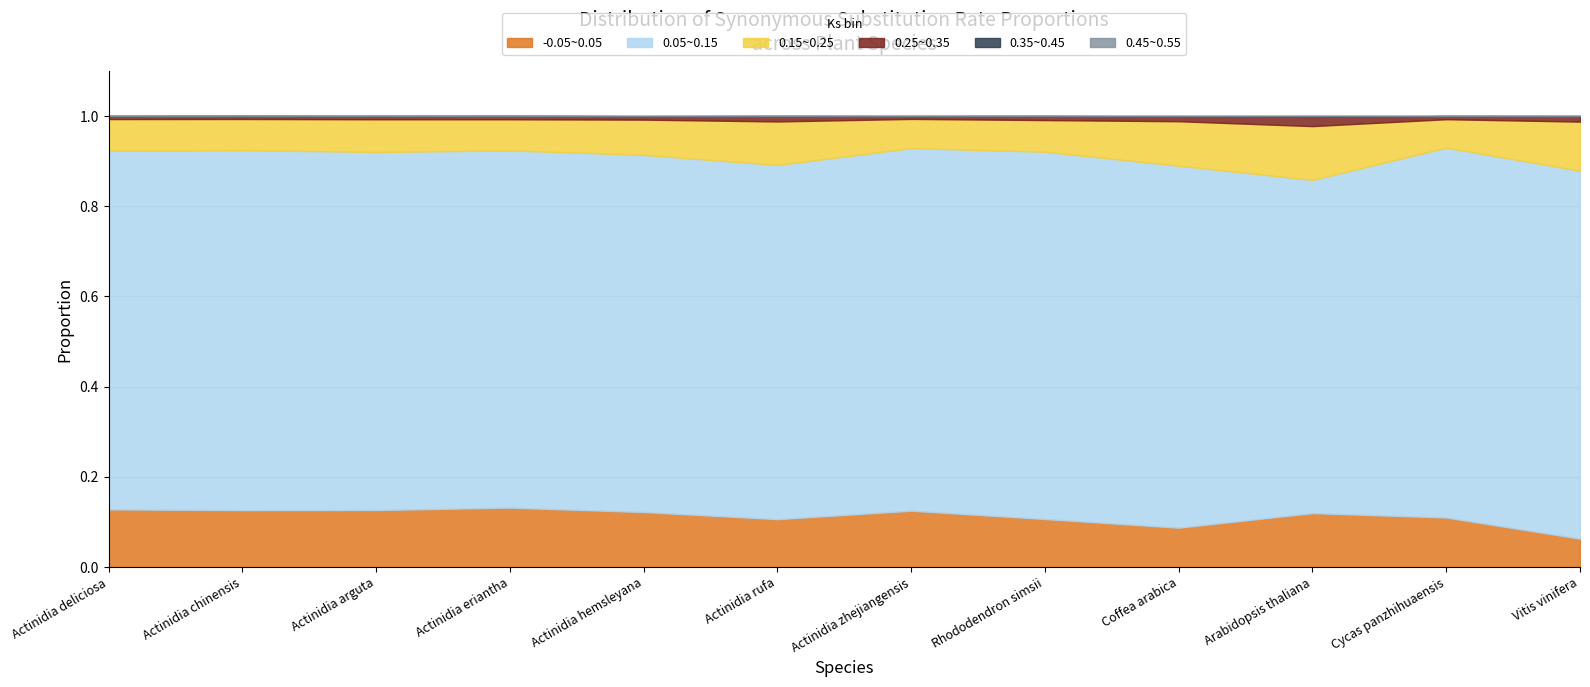

What is the difference between the highest and lowest values at Coffea arabica?

0.8